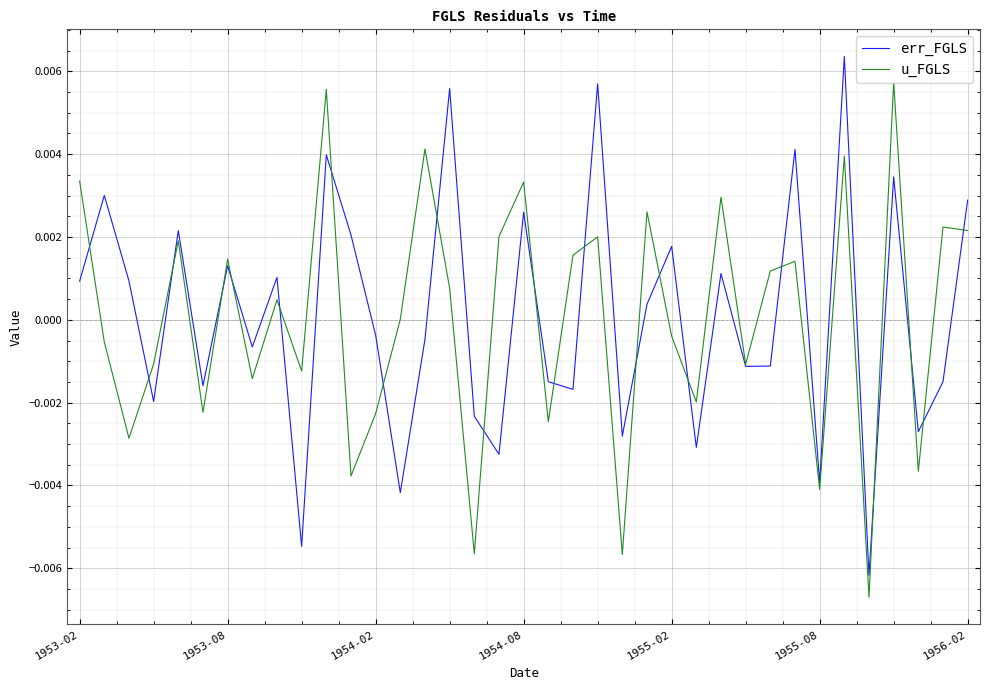

List the series in order of their peak value, lowest first.

u_FGLS, err_FGLS